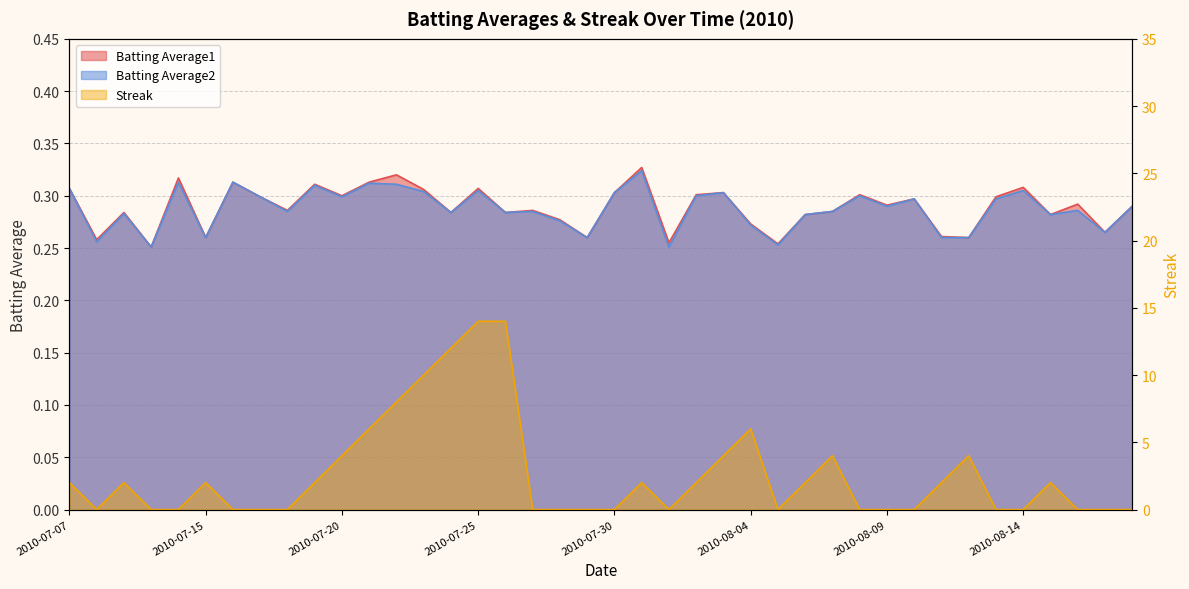

Is it true that Batting Average1 equals 0.3 at 2010-08-03?

True